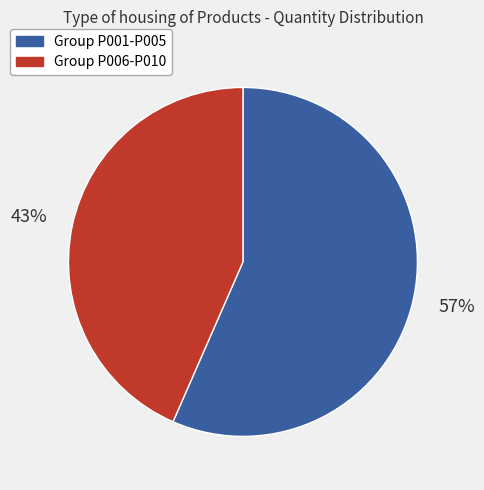

To the nearest percent, what is the combined percentage of Group P006-P010 and Group P001-P005?

100%